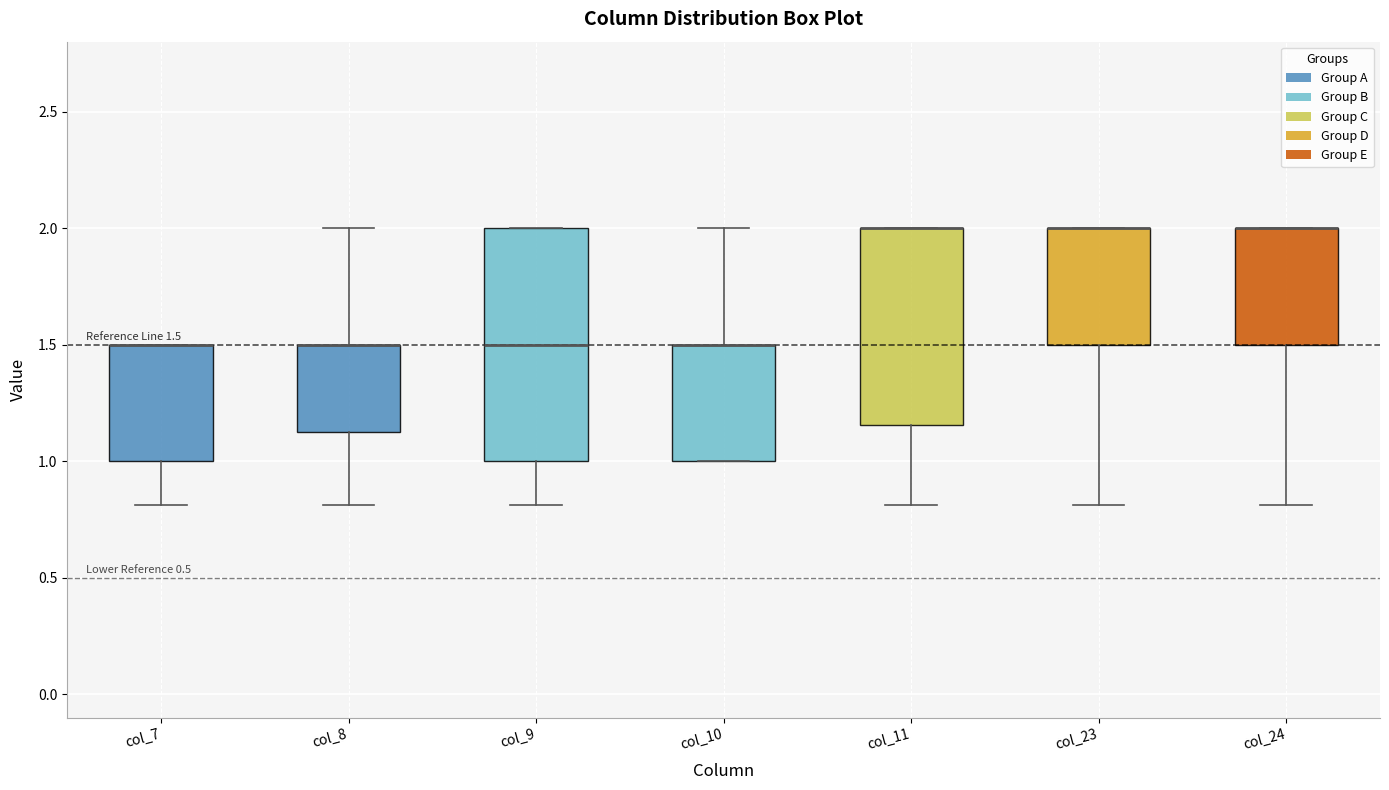

Comparing the boxes themselves (not the whiskers), which one is the tallest?

col_9